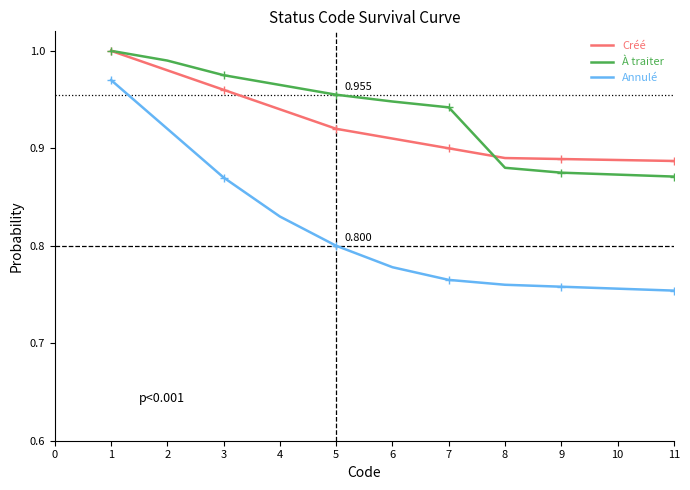

What is the total value across all series at 3?

2.8